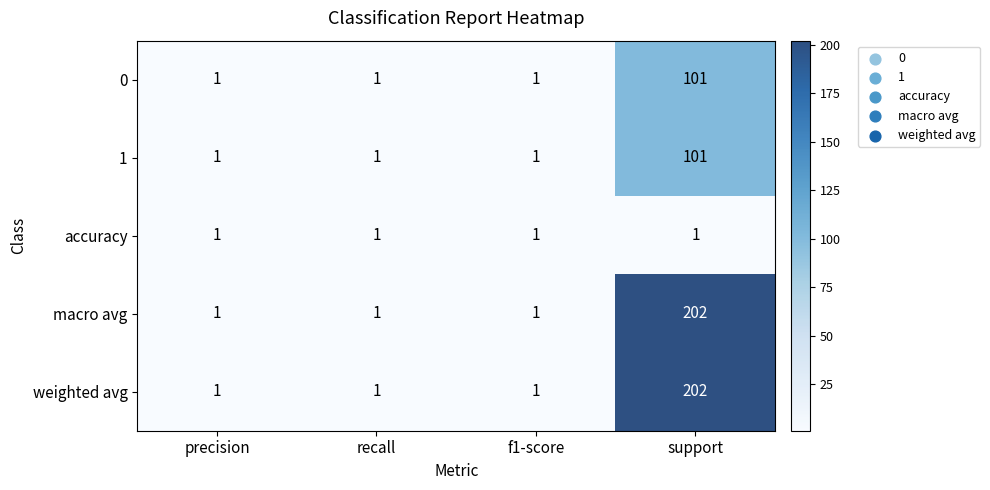

What is the sum of all weighted avg values?

205